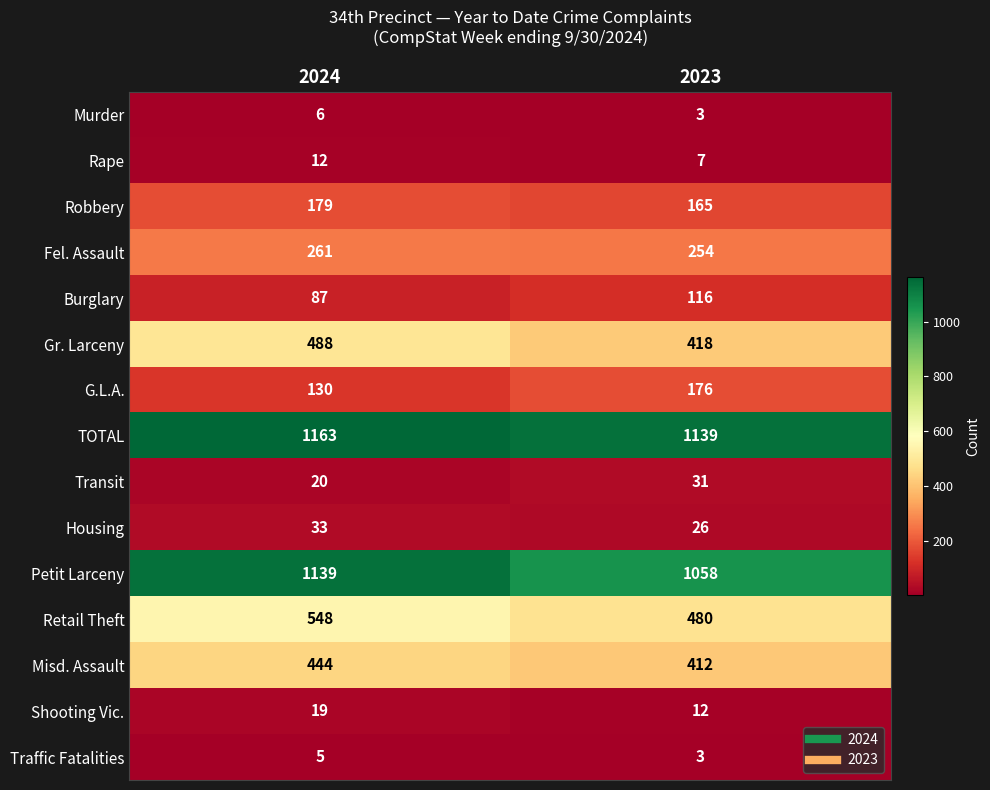

At how many categories does at least one series exceed 768?

2